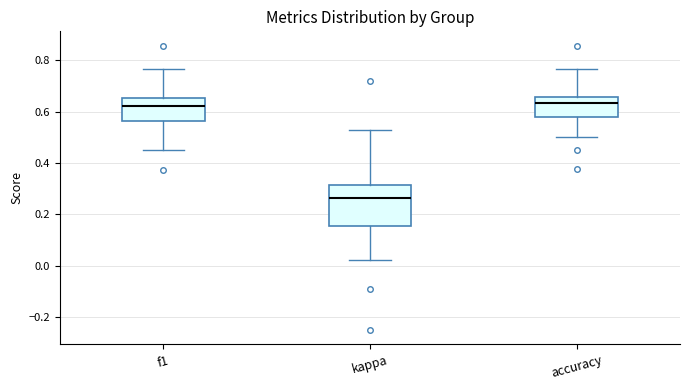

Where is the upper edge of the box for kappa on the y-axis? The values are not printed on the chart, so give them approximately, as read against the axis.

0.32